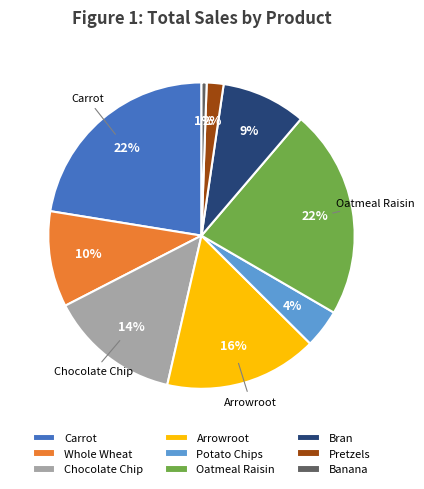

How many slices are in this pie chart?

9